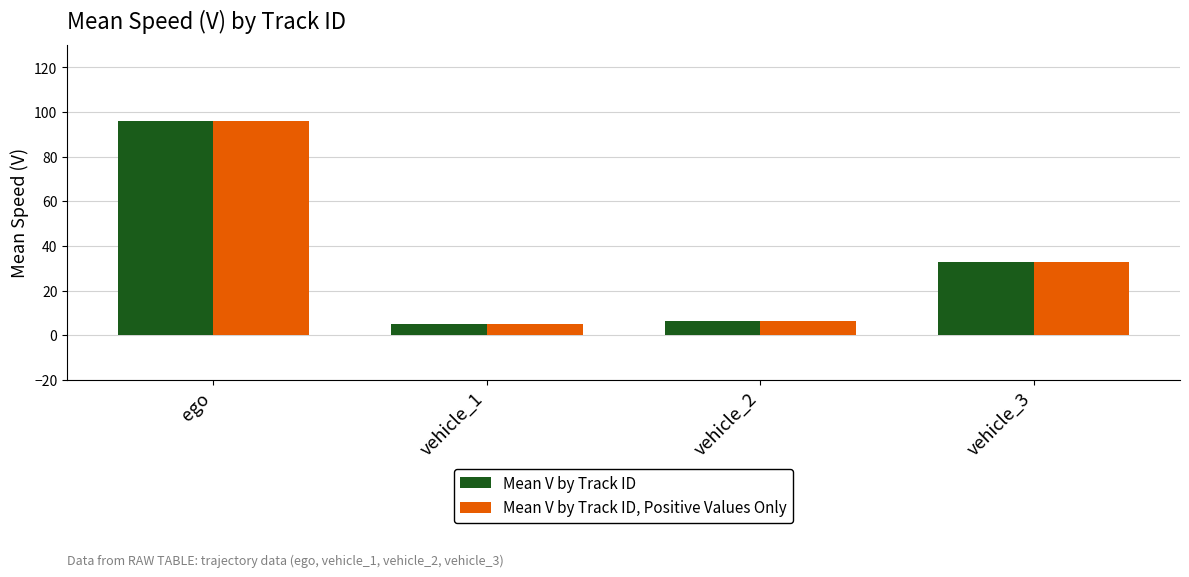

Where does the Mean V by Track ID series first go above 32?

ego